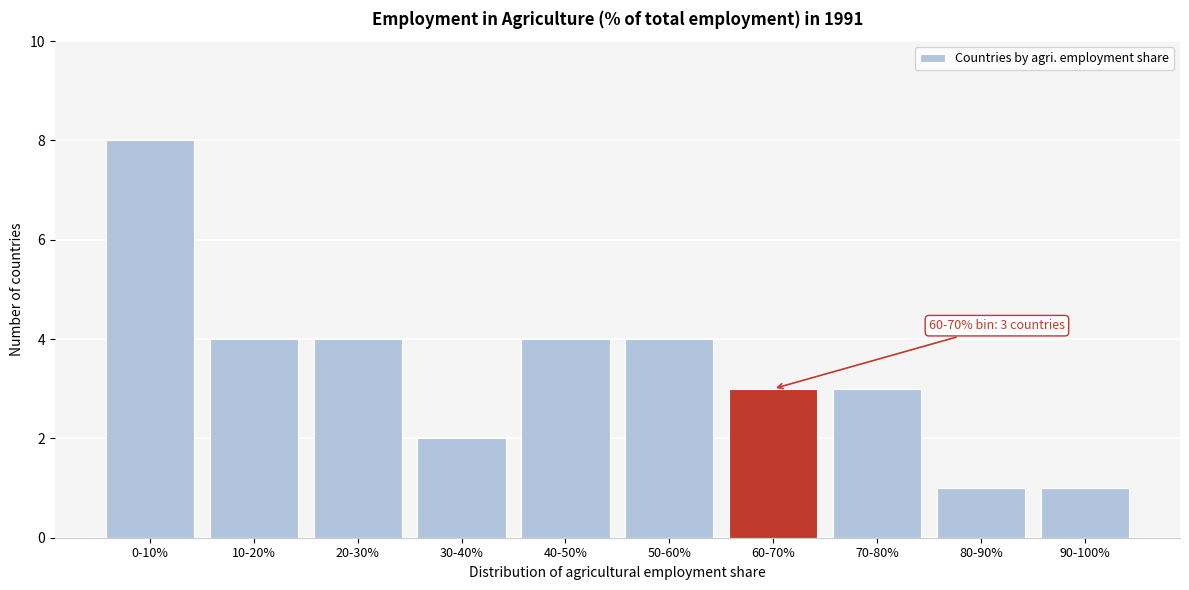

Reading left to right, what are all the values shown in this chart?

0-10%=8	10-20%=4	20-30%=4	30-40%=2	40-50%=4	50-60%=4	60-70%=3	70-80%=3	80-90%=1	90-100%=1